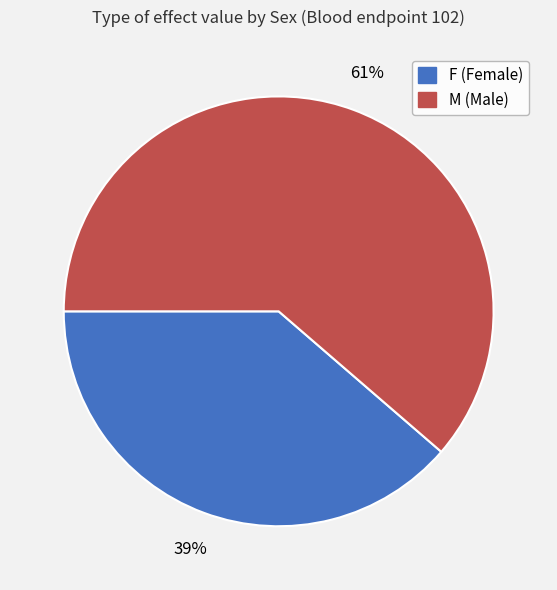

How many segments does this pie chart have?

2